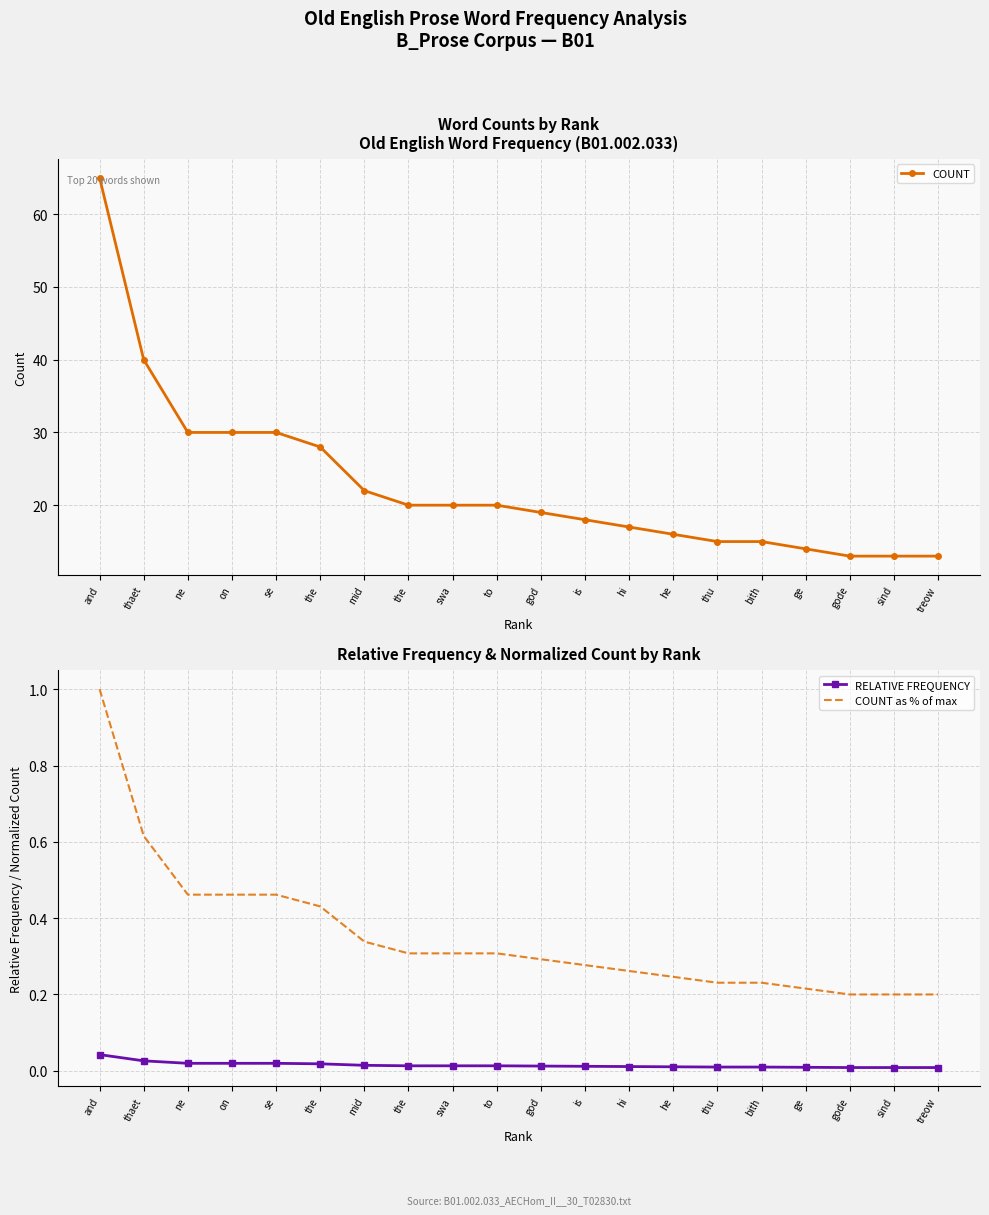

What are all the series names shown in the legend?

COUNT, RELATIVE FREQUENCY, COUNT as % of max